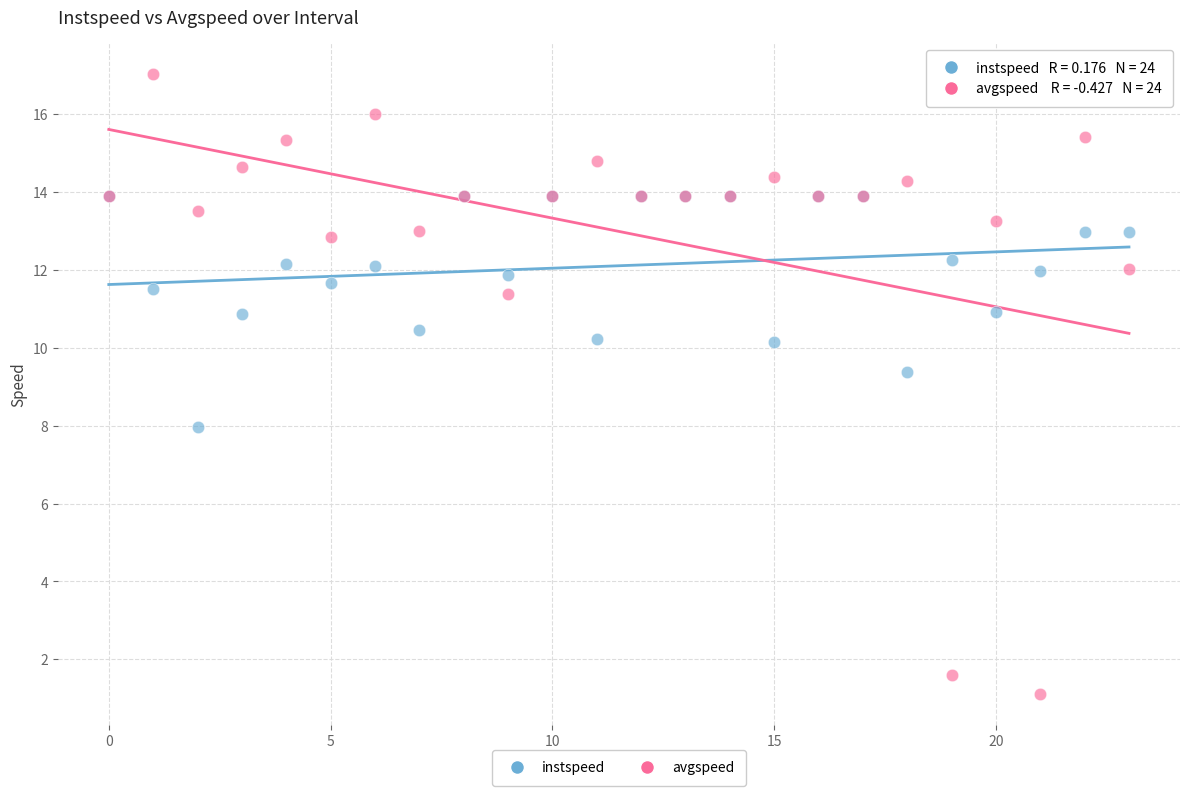

What are all the series names shown in the legend?

instspeed, avgspeed